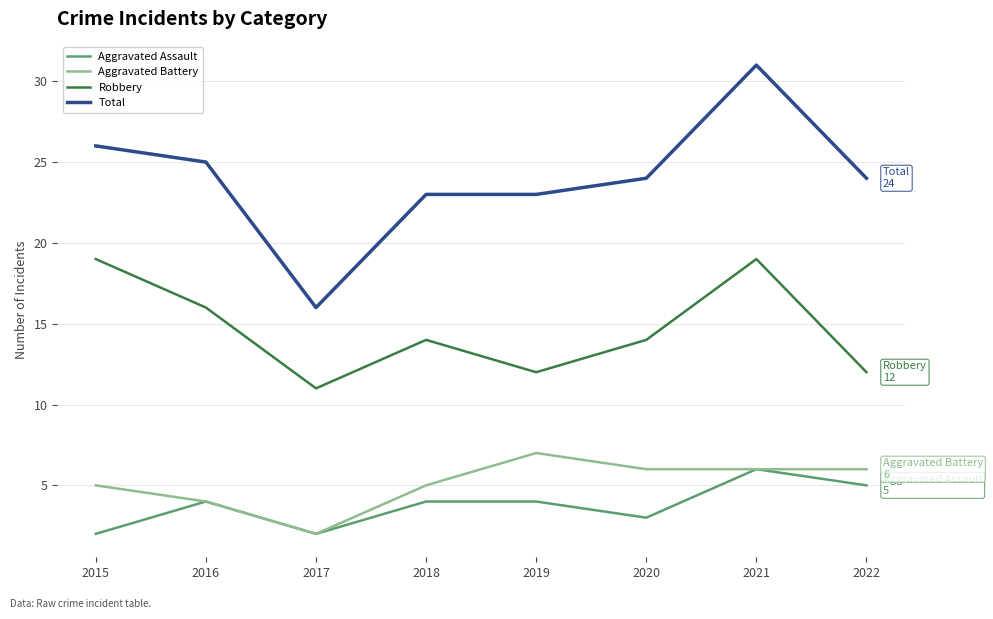

True or false: Aggravated Assault and Robbery intersect in this chart.

False